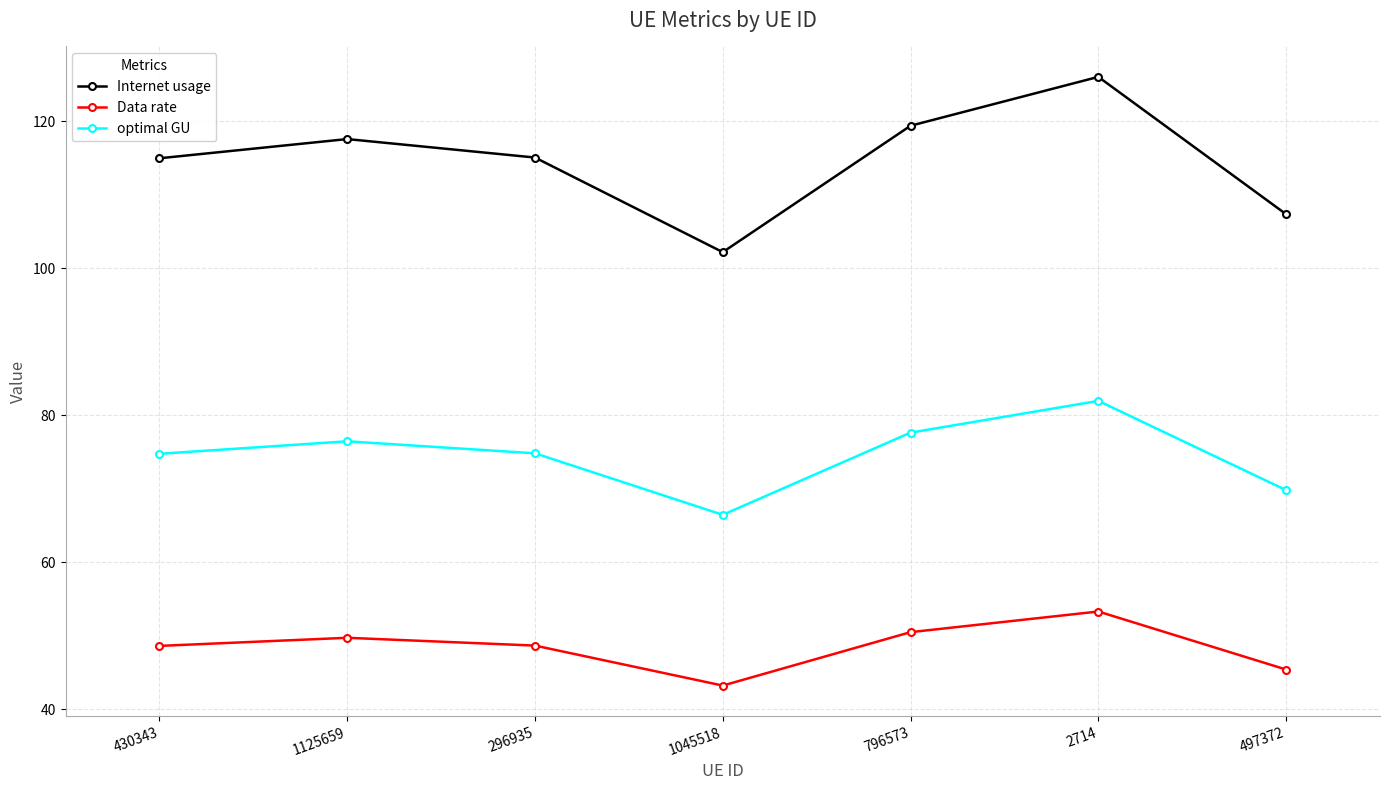

What value does the Internet usage series have at 497372?

107.4